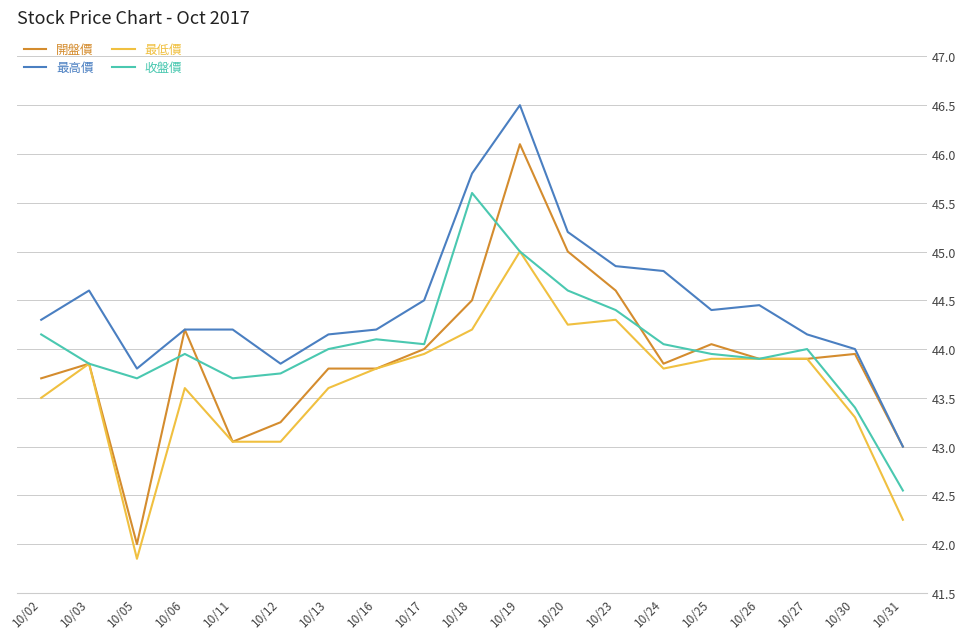

At which category does 收盤價 reach its first local peak?

10/06